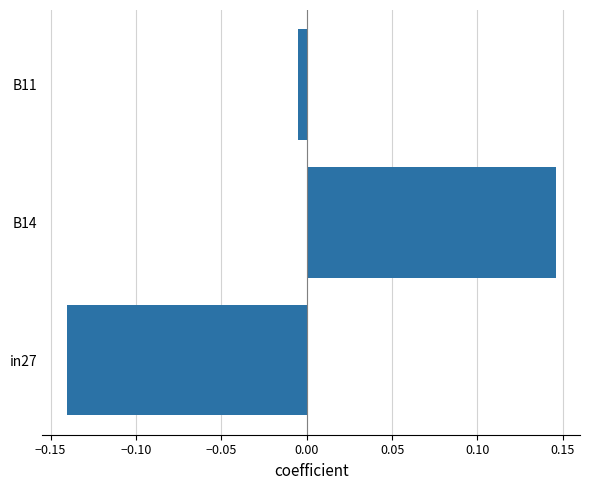

At which label is the value closest to 0?

B11